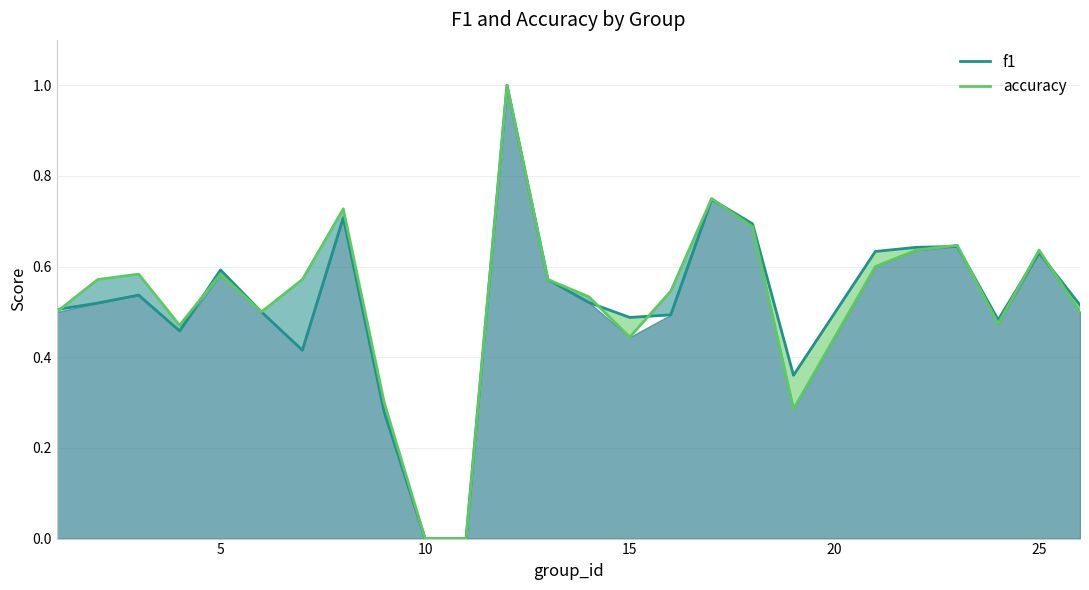

What is the maximum value shown in the chart?

1.0